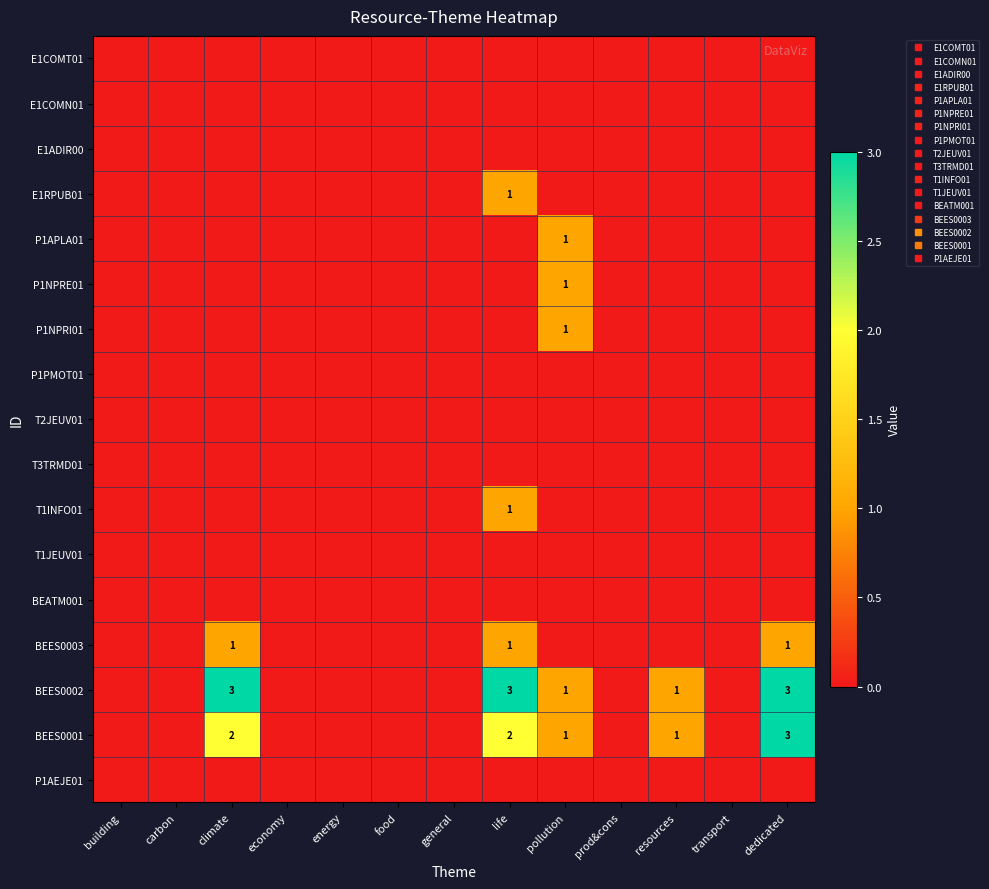

Which series has the widest spread of values?

BEES0002